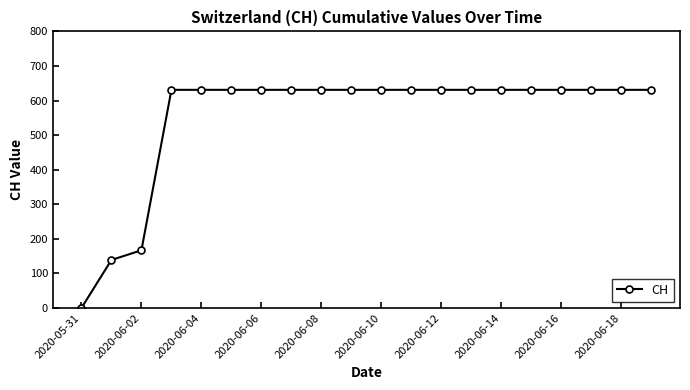

Count the number of categories in the chart.

20